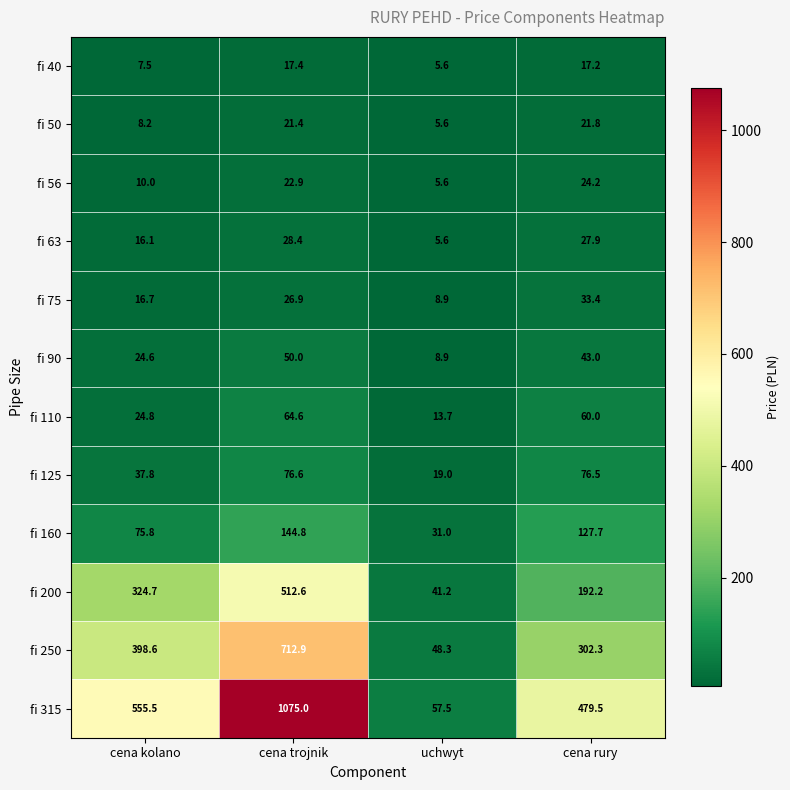

Which series has the largest total across all categories?

fi 315